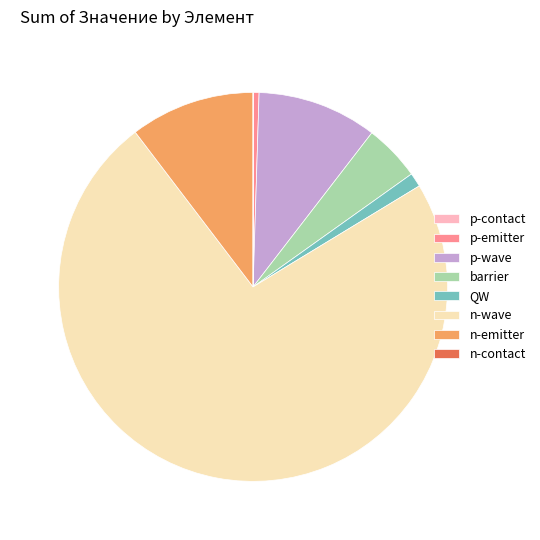

Which slice is the largest?

n-wave